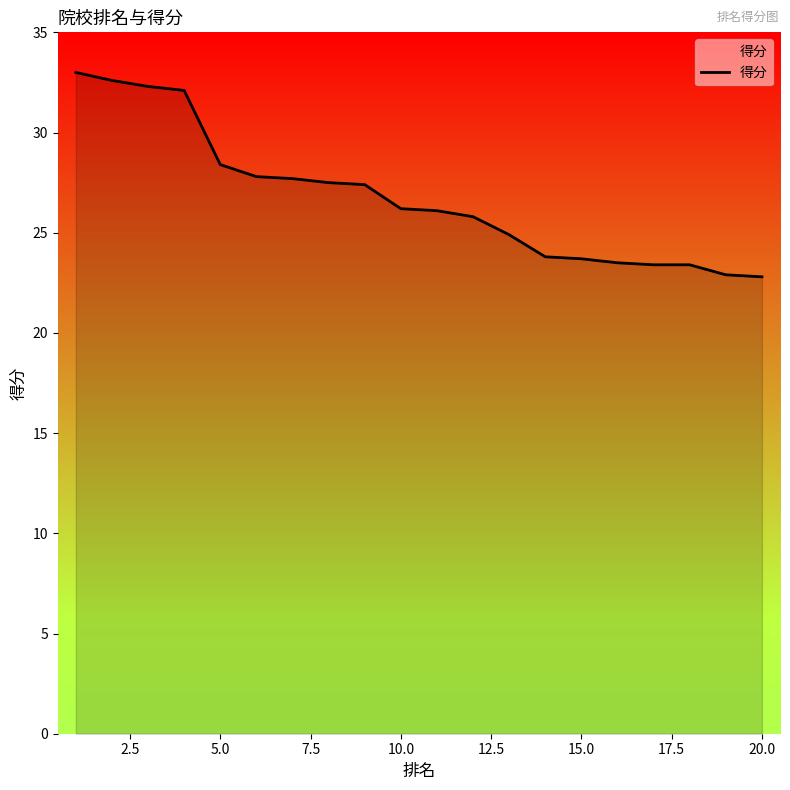

What is the smallest value displayed?

22.8